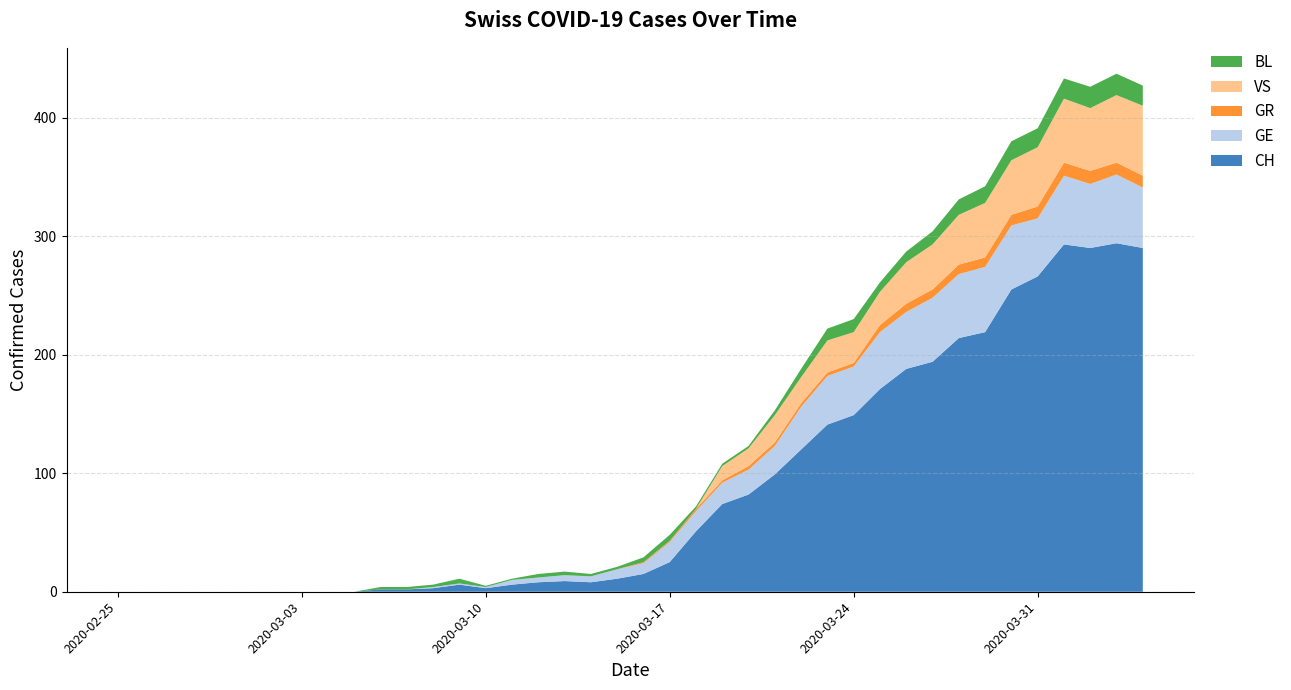

Reading right to left, transcribe all the data shown in this chart.

CH: 39=290	38=294	37=290	36=293	35=266	34=255	33=219	32=214	31=194	30=188	29=171	28=149	27=141	26=120	25=99	24=82	23=74	22=51	21=25	20=15	19=11	18=8	17=9	16=8	15=6	14=3	13=6	12=3	11=2	10=2	9=0	8=0	7=0	6=0	5=0	4=0	3=0	2=0	1=0	0=0
GE: 39=51	38=58	37=54	36=58	35=49	34=54	33=55	32=54	31=54	30=48	29=48	28=41	27=41	26=36	25=24	24=21	23=18	22=17	21=17	20=9	19=8	18=5	17=5	16=4	15=4	14=1	13=1	12=1	11=0	10=0	9=0	8=0	7=0	6=0	5=0	4=0	3=0	2=0	1=0	0=0
GR: 39=10	38=10	37=11	36=11	35=10	34=9	33=8	32=8	31=7	30=7	29=6	28=3	27=3	26=3	25=3	24=3	23=2	22=2	21=1	20=1	19=0	18=0	17=0	16=0	15=0	14=0	13=0	12=0	11=0	10=0	9=0	8=0	7=0	6=0	5=0	4=0	3=0	2=0	1=0	0=0
VS: 39=59	38=57	37=53	36=54	35=50	34=46	33=46	32=42	31=38	30=35	29=28	28=26	27=27	26=22	25=23	24=15	23=12	22=0	21=0	20=0	19=0	18=0	17=0	16=0	15=0	14=0	13=0	12=0	11=0	10=0	9=0	8=0	7=0	6=0	5=0	4=0	3=0	2=0	1=0	0=0
BL: 39=17	38=18	37=18	36=17	35=16	34=16	33=14	32=13	31=11	30=9	29=8	28=11	27=10	26=7	25=4	24=2	23=2	22=2	21=5	20=4	19=2	18=2	17=3	16=3	15=1	14=1	13=4	12=2	11=2	10=2	9=0	8=0	7=0	6=0	5=0	4=0	3=0	2=0	1=0	0=0